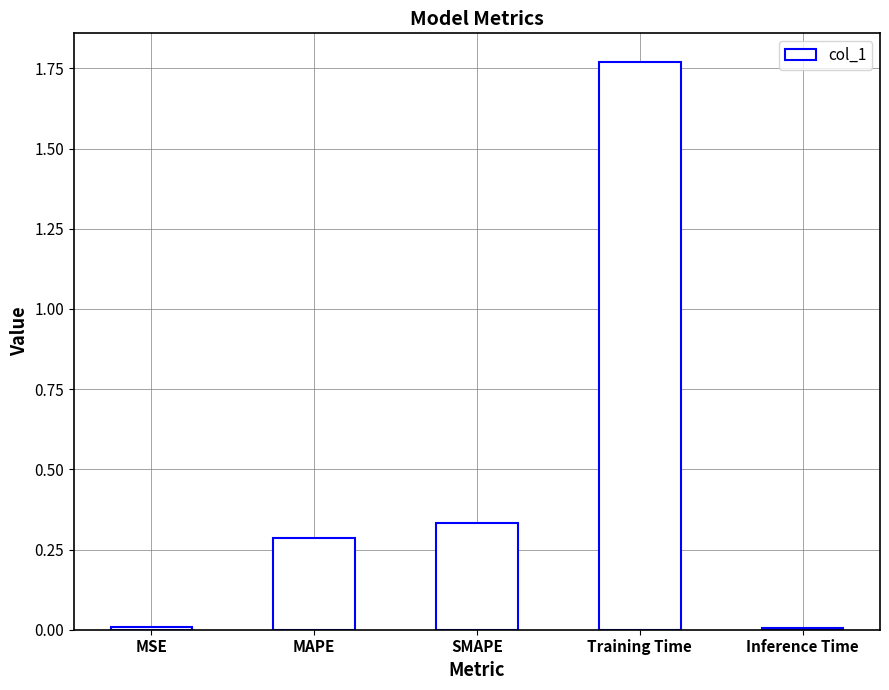

Is it true that the value at SMAPE is 0.3?

True